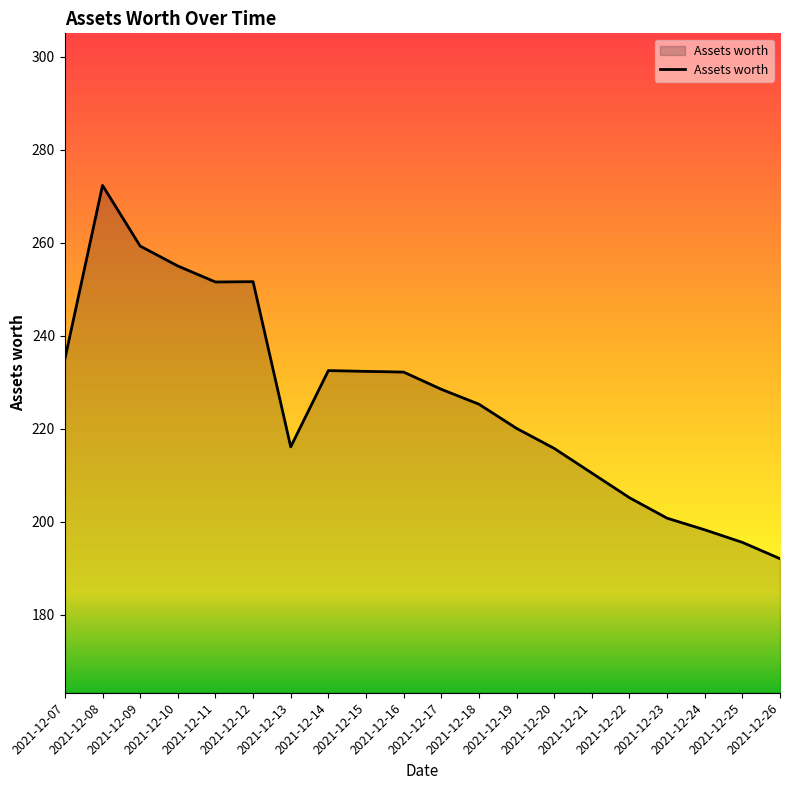

What is the greatest value displayed?

272.3